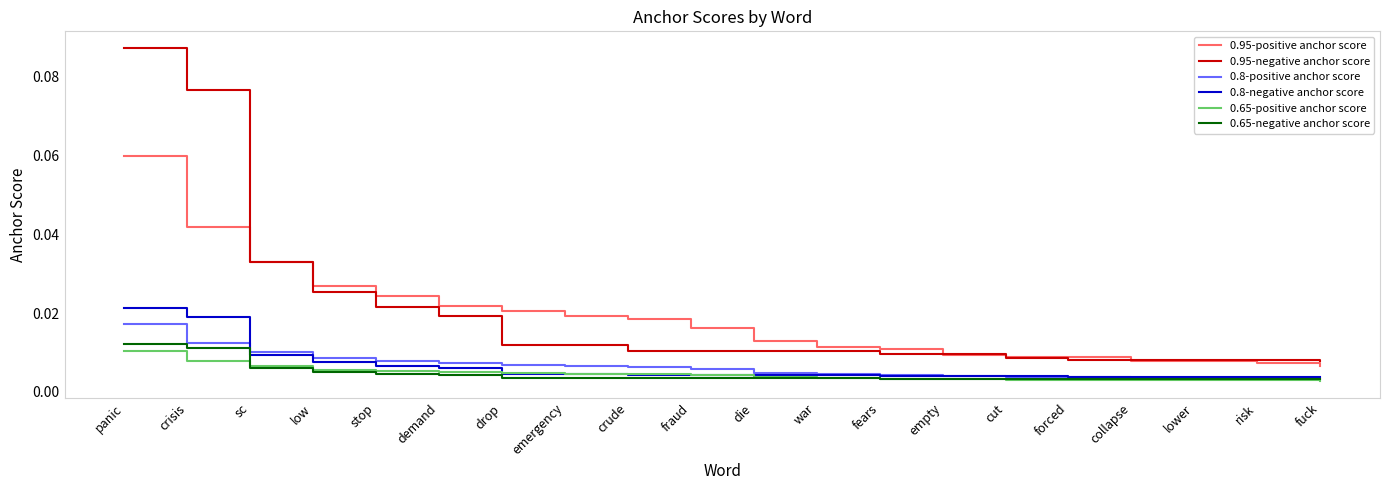

True or false: 0.95-positive anchor score and 0.65-negative anchor score intersect in this chart.

False